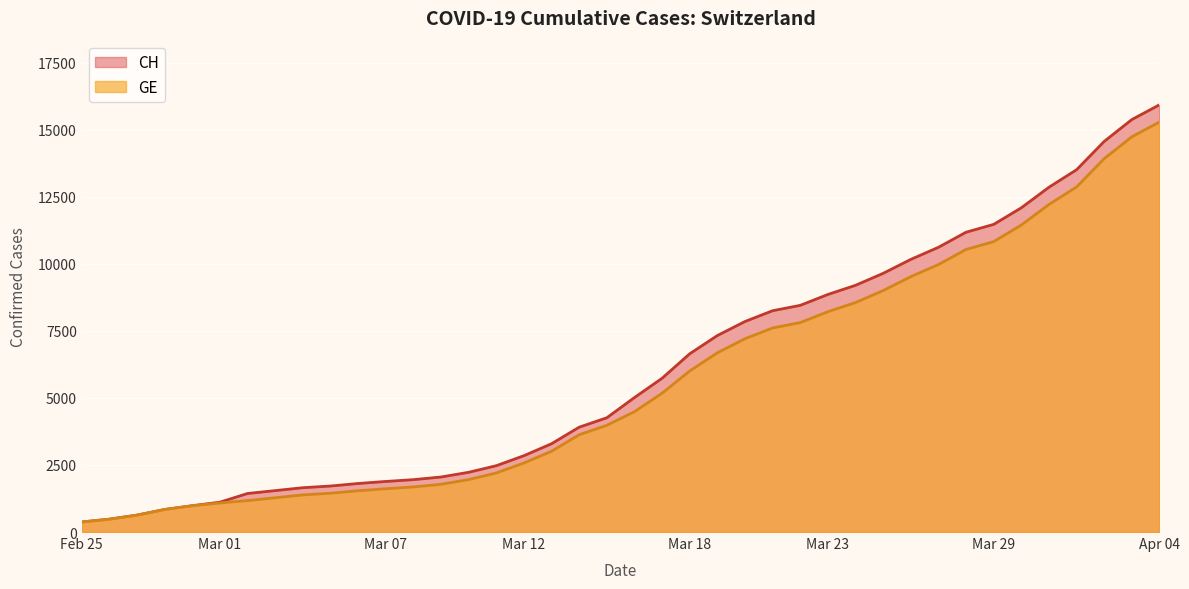

What are all the series names shown in the legend?

CH, GE